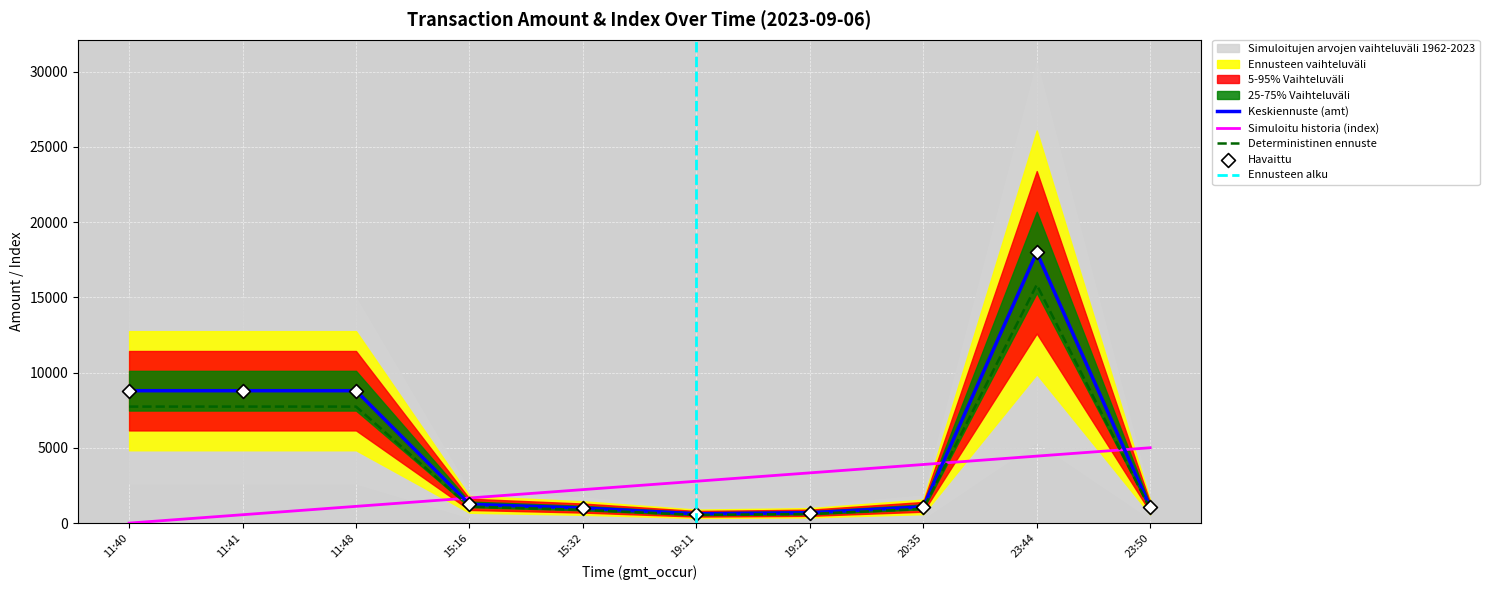

Which category has the highest value in the Keskiennuste (amt) series?

23:44